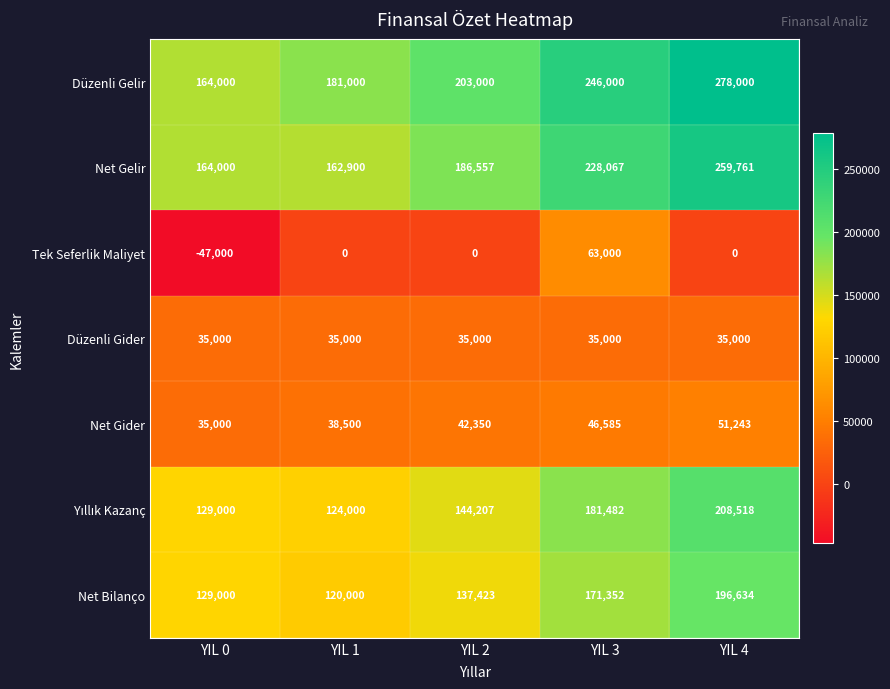

What is the difference between the maximum and second lowest values in the Düzenli Gelir series?

97000